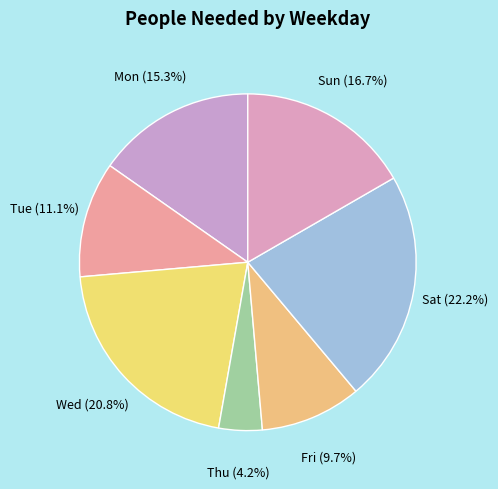

Count the number of slices in the pie.

7